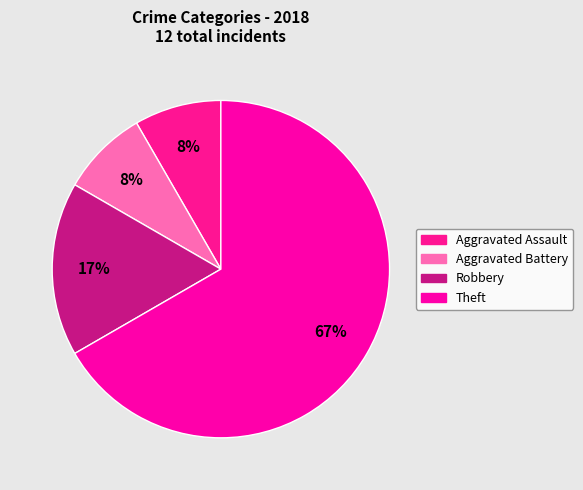

Count the number of slices in the pie.

4